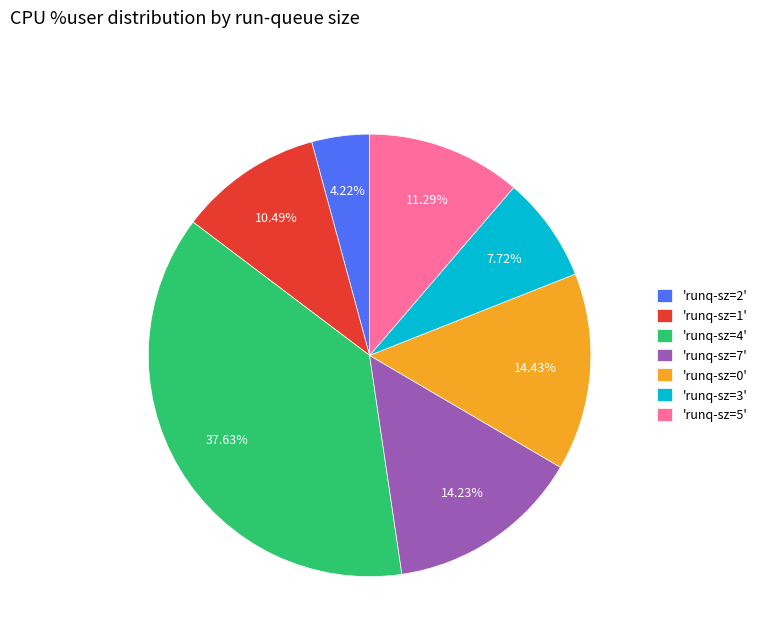

Between 'runq-sz=1' and 'runq-sz=0', which is larger?

'runq-sz=0'